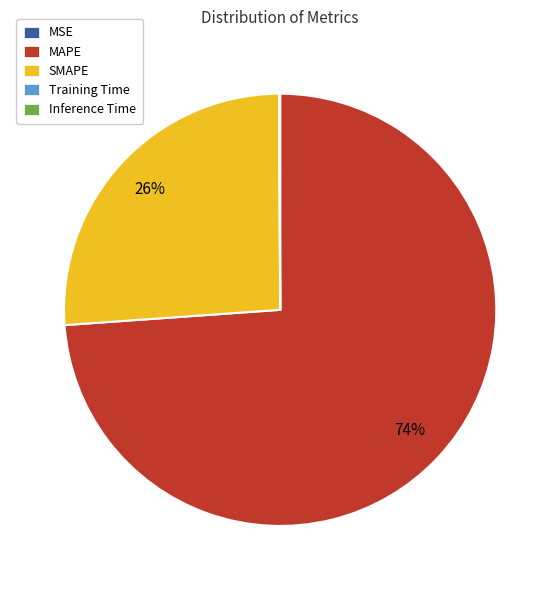

Which slice is the largest?

MAPE